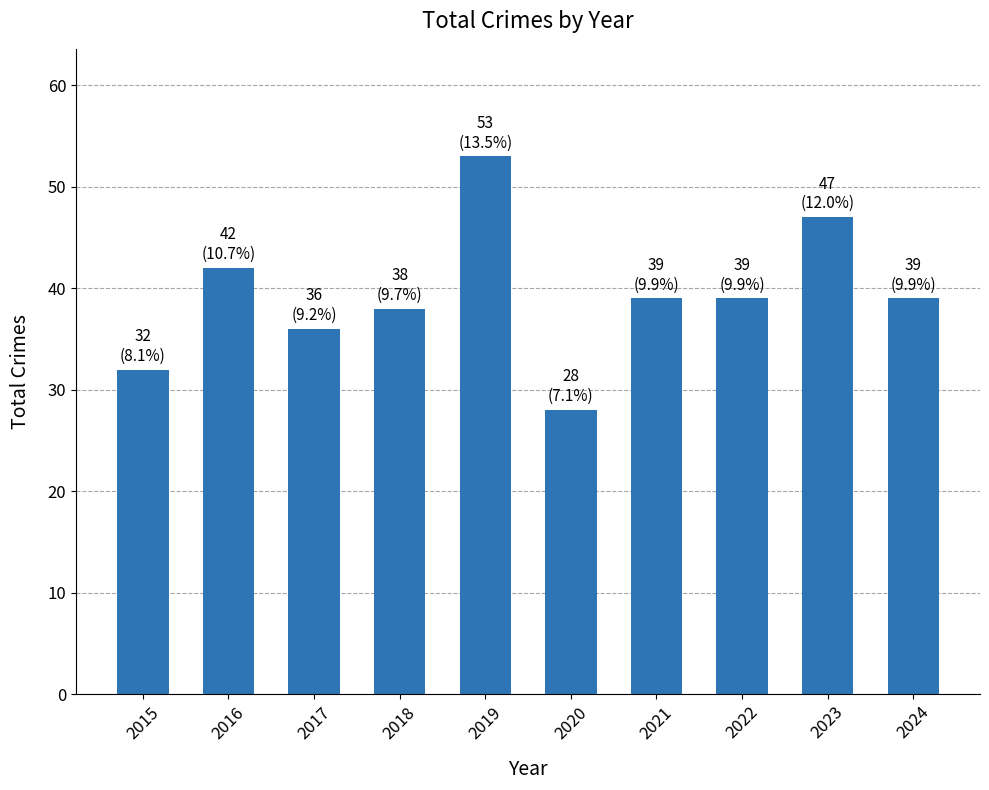

What is the ratio of the value at 2024 to the value at 2023?

0.8